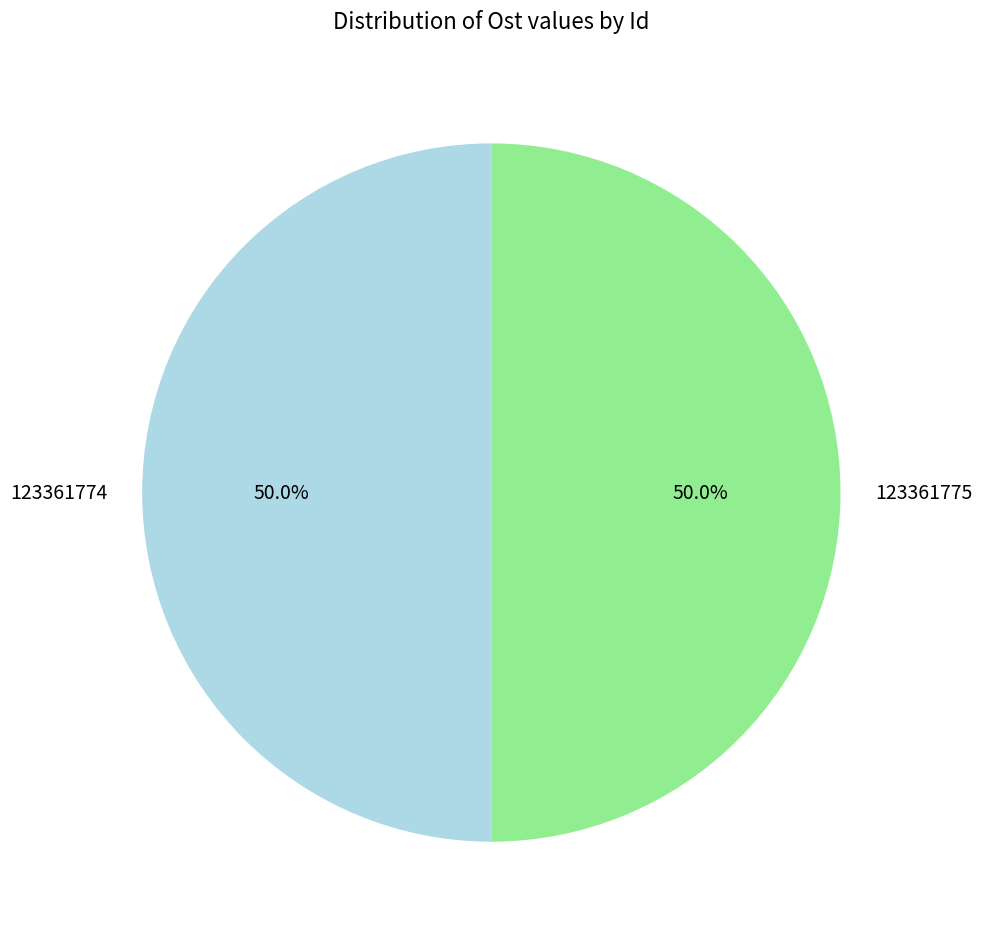

Approximately how many times larger is the value at 123361775 compared to 123361774?

1.0